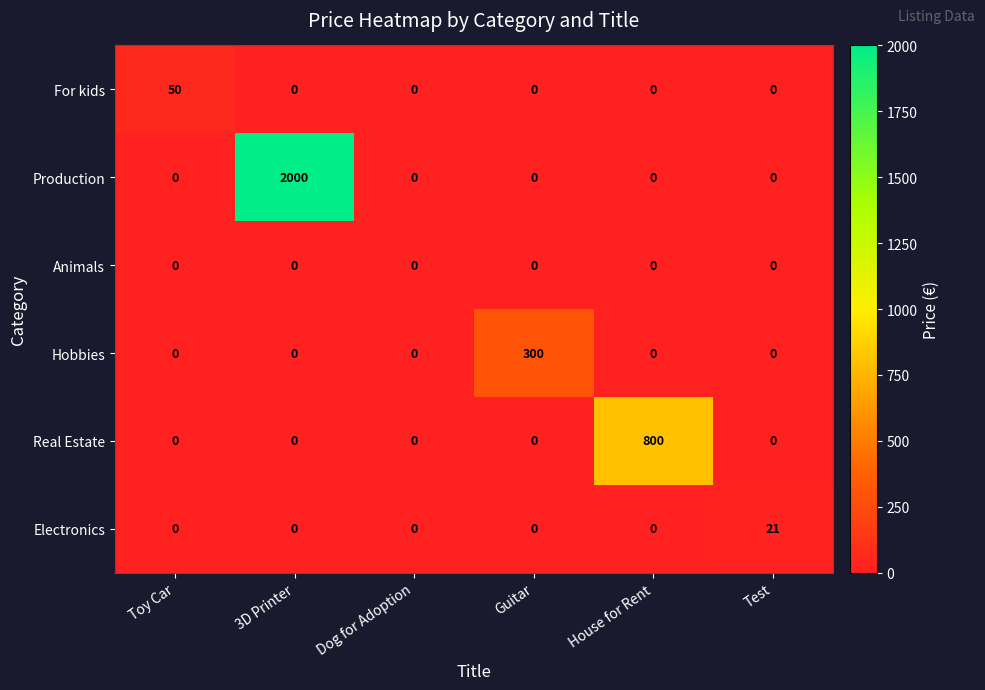

Is it true that Production equals 0 at Toy Car?

True